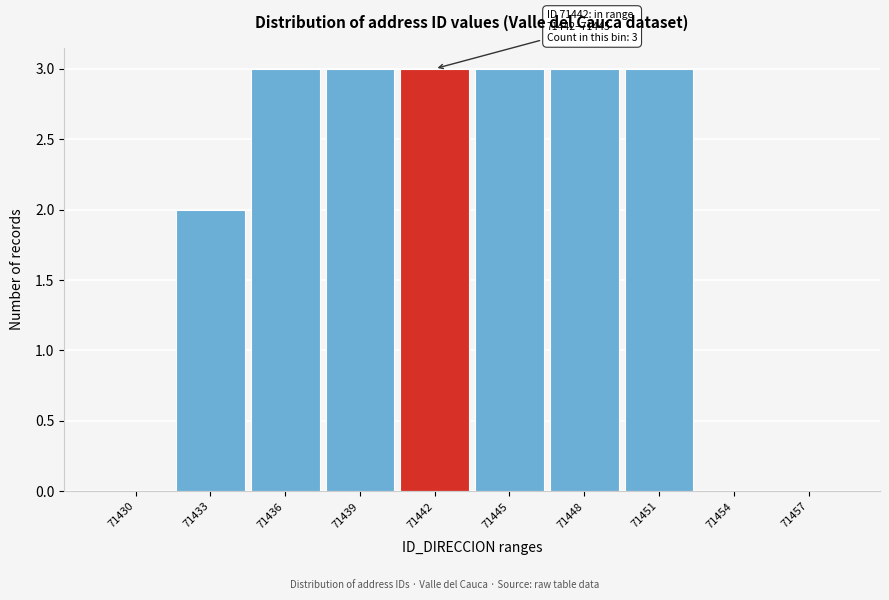

Reading right to left, list all the values displayed in this chart.

71457=0	71454=0	71451=3	71448=3	71445=3	71442=3	71439=3	71436=3	71433=2	71430=0